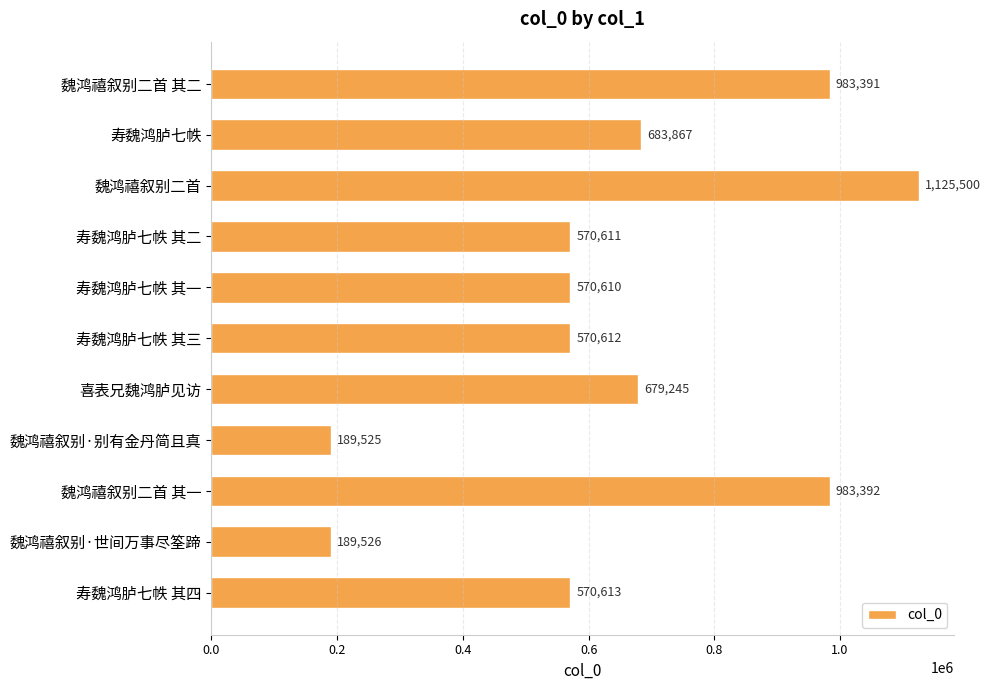

What is the average value?

646990